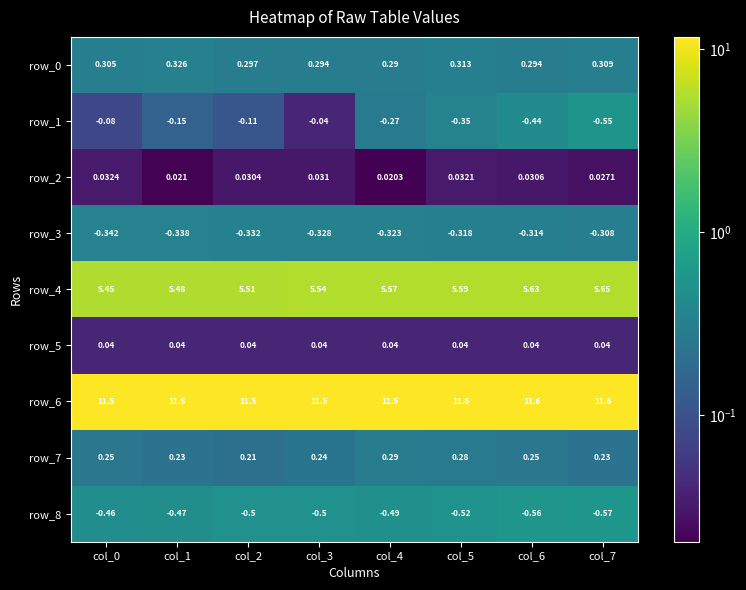

How many data points does each series have?

8